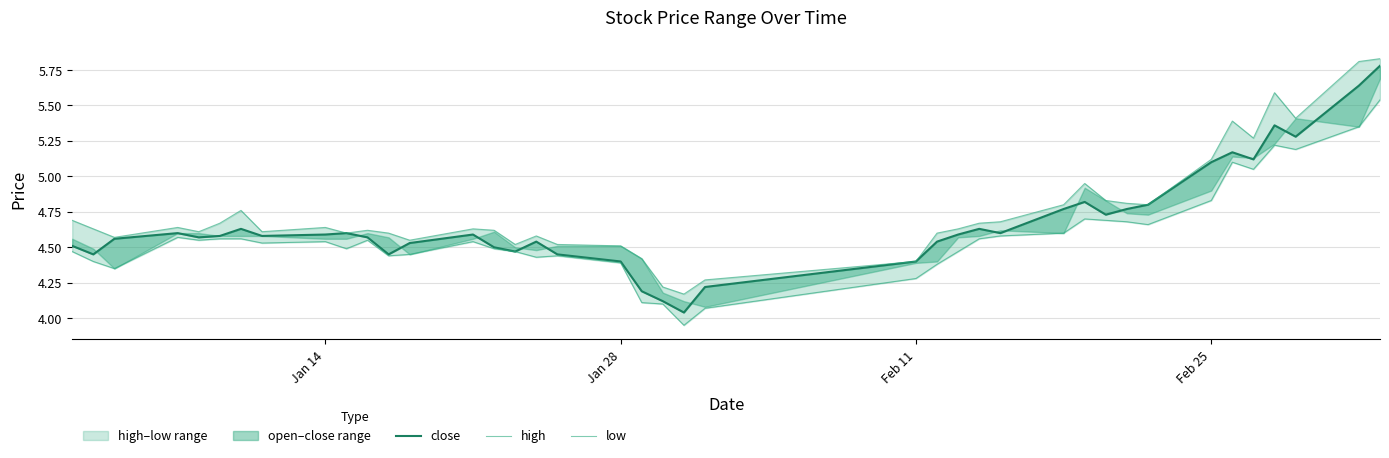

True or false: close and high cross at least once.

False